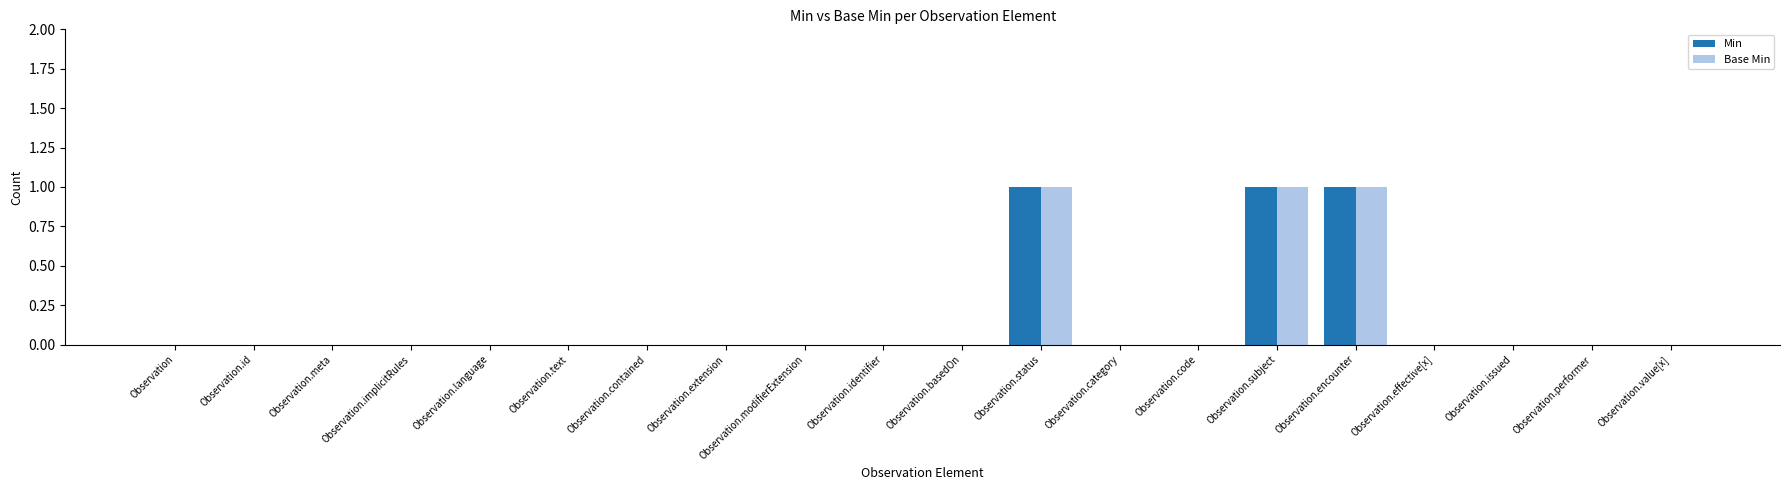

What is the difference between the Base Min values at Observation.subject and Observation.extension?

1